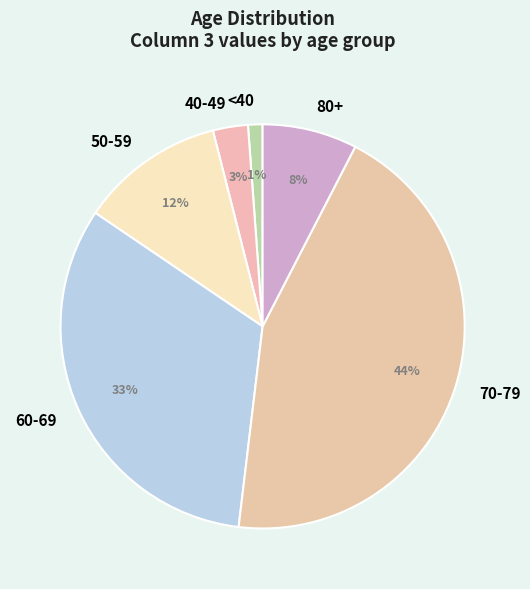

Is the sum of <40 and 70-79 greater than half?

No